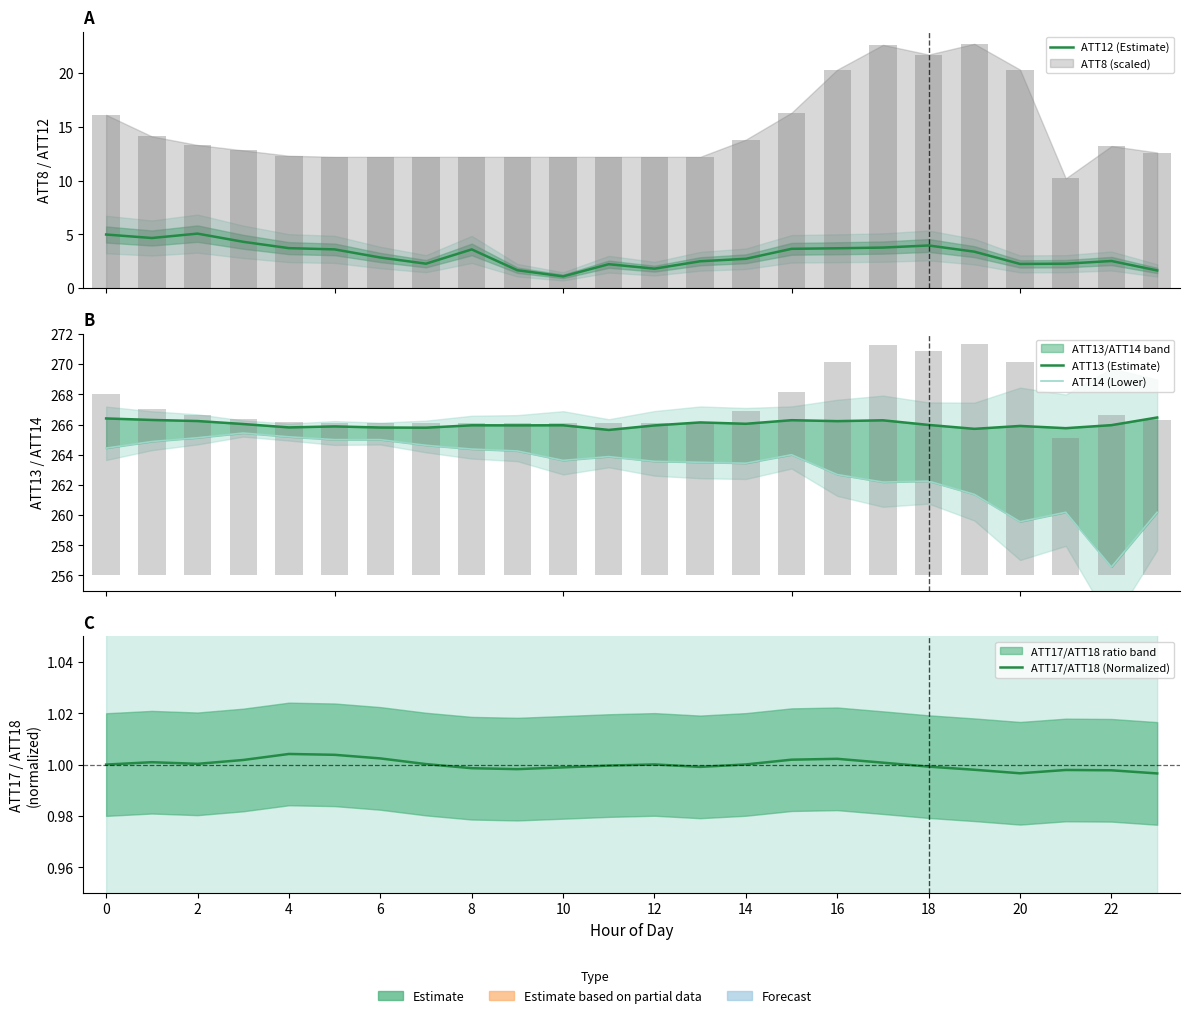

The ATT13 (Estimate) series shows 184.7 at 20. True or false?

False